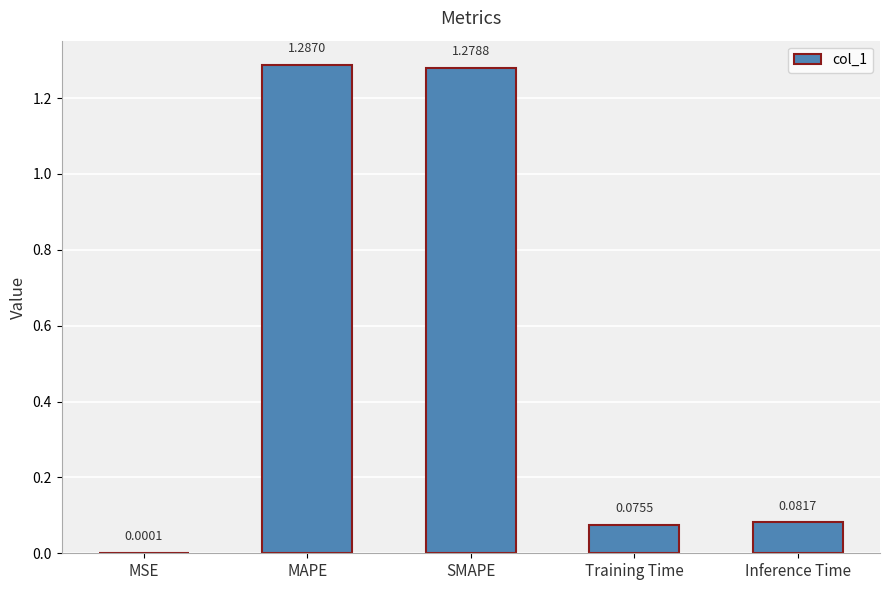

What is the change in value from MSE to SMAPE?

+1.3